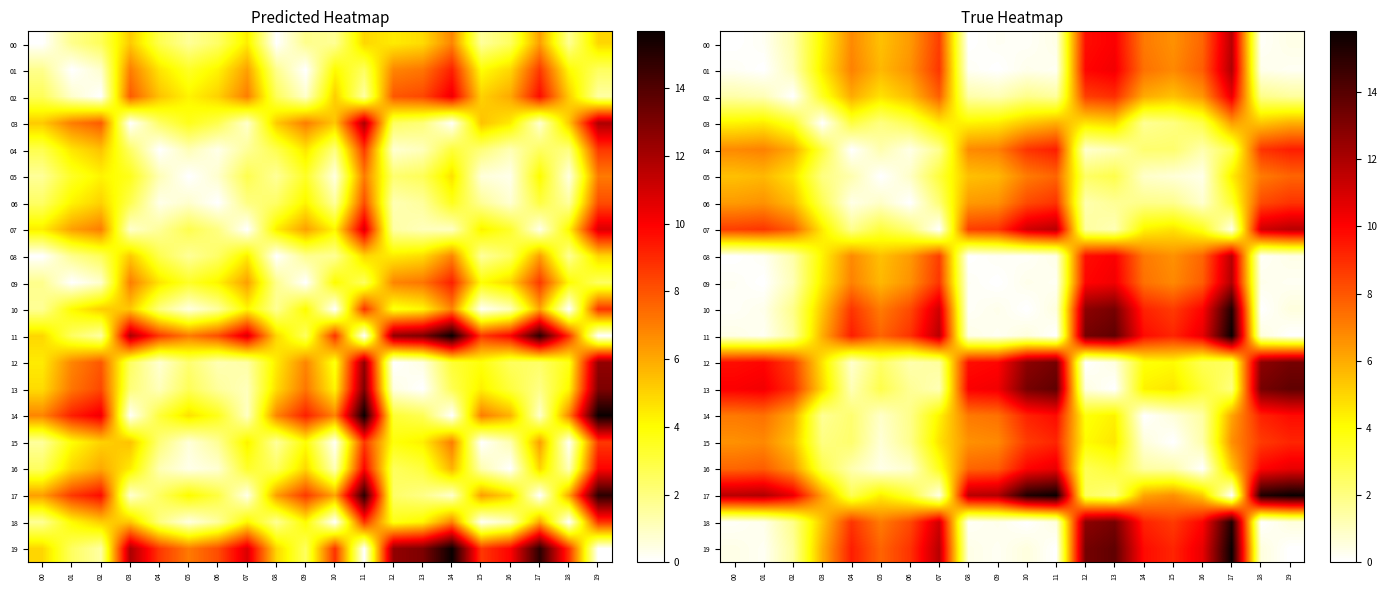

What is the maximum value shown in the chart?

15.8